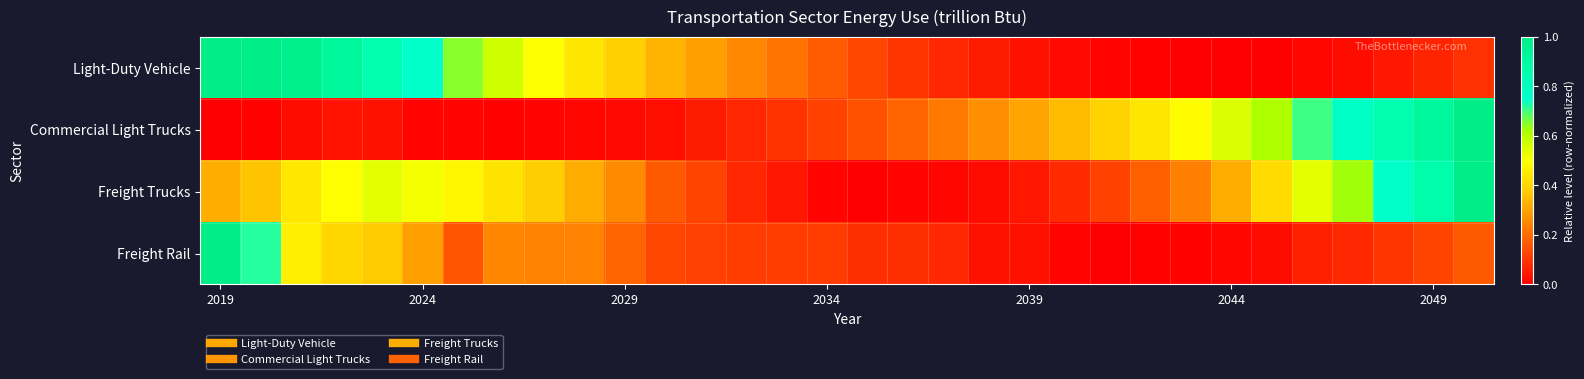

At how many categories does at least one series exceed 0?

32